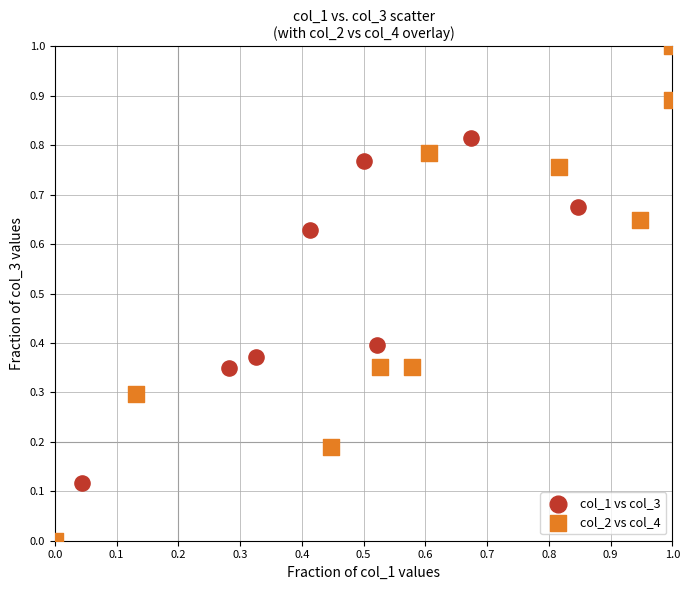

What are all the series names shown in the legend?

col_1 vs col_3, col_2 vs col_4